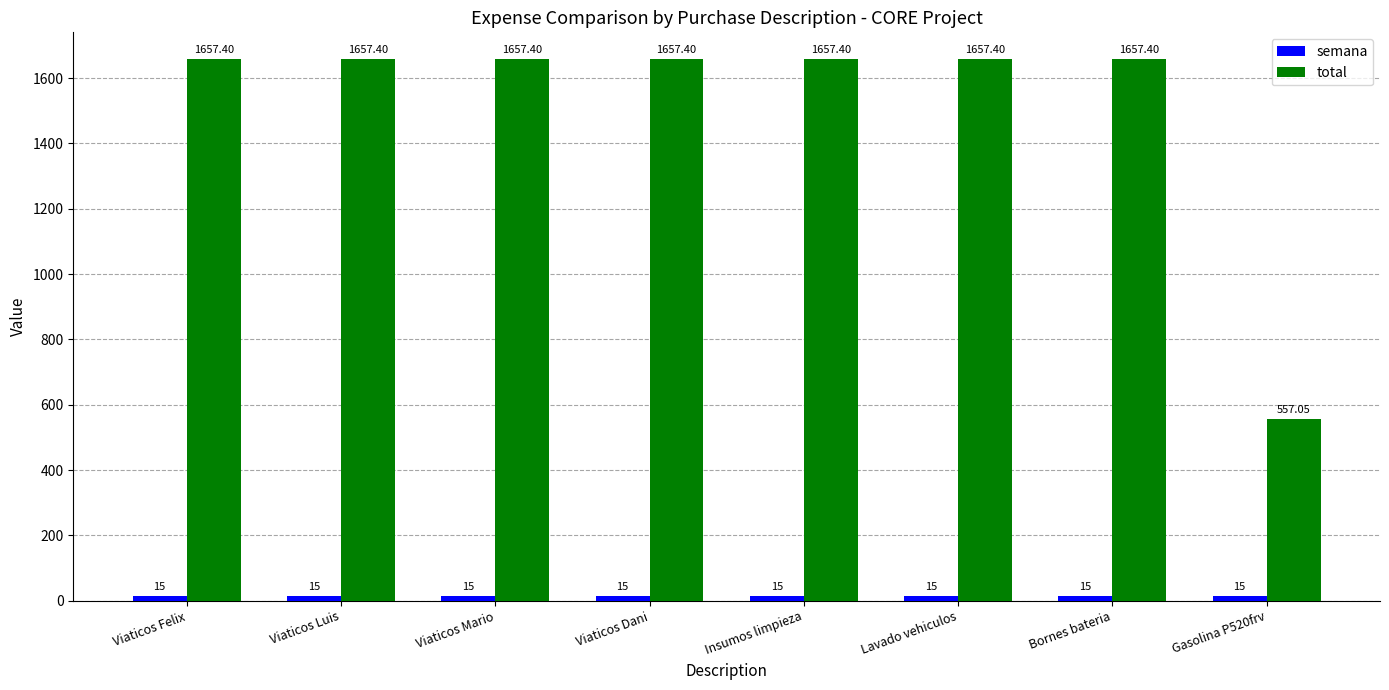

At how many categories does at least one series exceed 454?

8